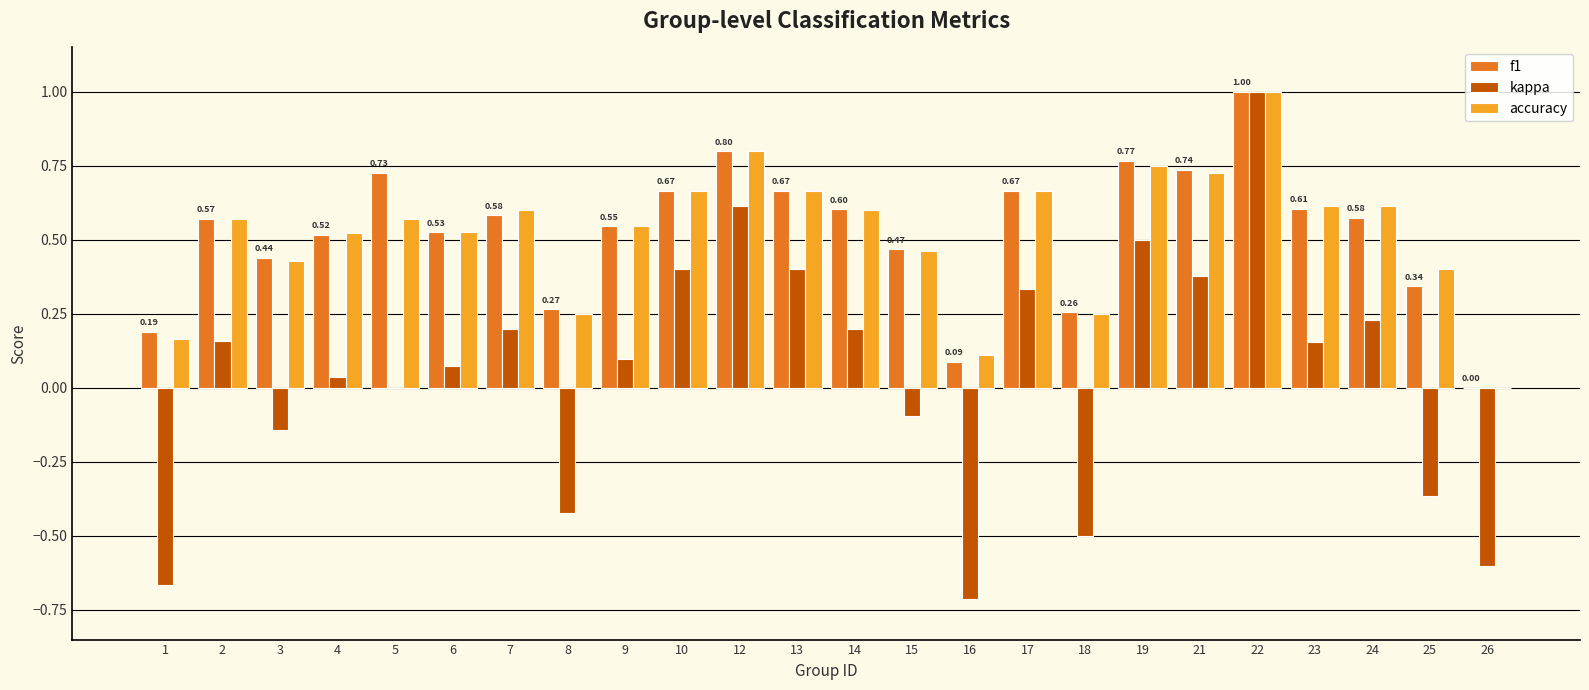

Is the value of kappa at 1 greater than the value of accuracy at 21?

No